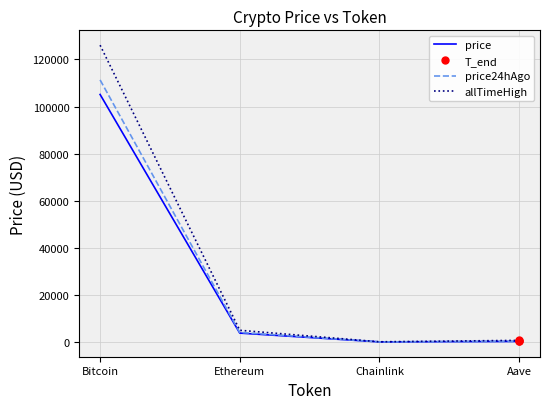

Reading left to right, what are all the values shown in this chart?

price: Bitcoin=105133.0	Ethereum=3747.8	Chainlink=16.1	Aave=209.2
price24hAgo: Bitcoin=111314.0	Ethereum=4032.6	Chainlink=18.1	Aave=242.4
allTimeHigh: Bitcoin=126080.0	Ethereum=4946.1	Chainlink=52.7	Aave=661.7